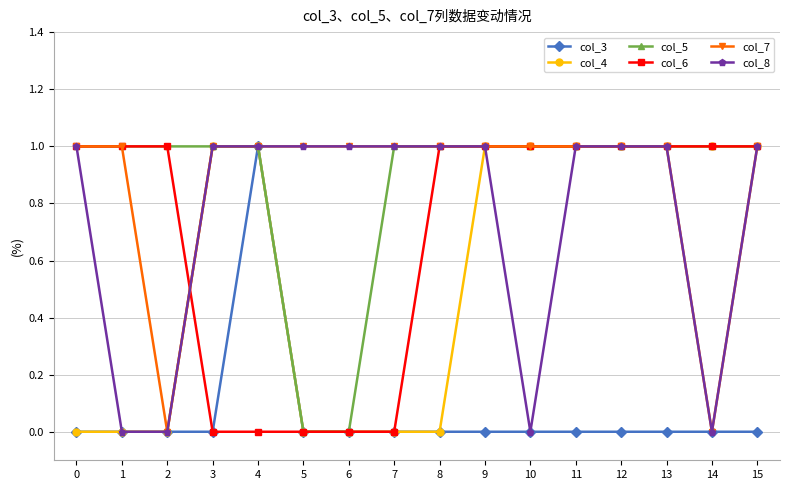

True or false: col_6 has a value of 0 at 5.

True